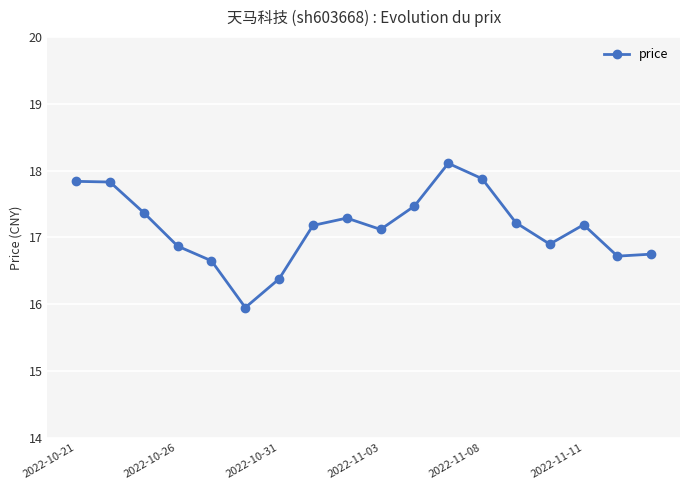

What is the sum of all values?

308.7